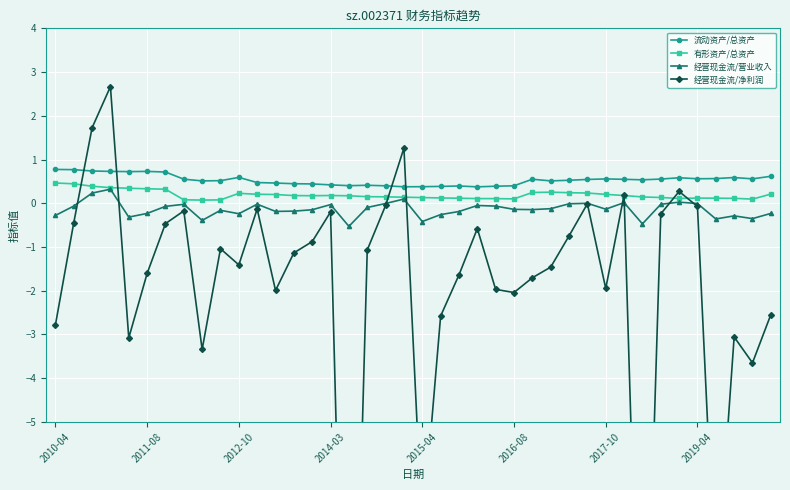

True or false: 流动资产/总资产 has more than 1 interior local peaks.

True